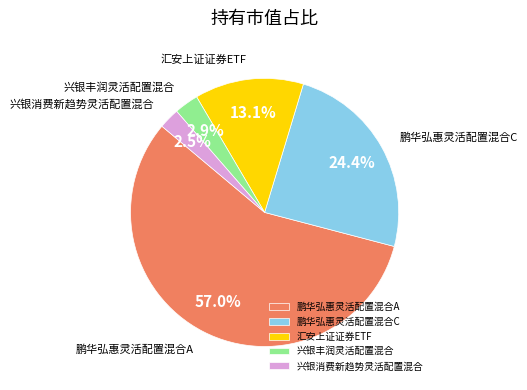

Which slice is the largest?

鹏华弘惠灵活配置混合A